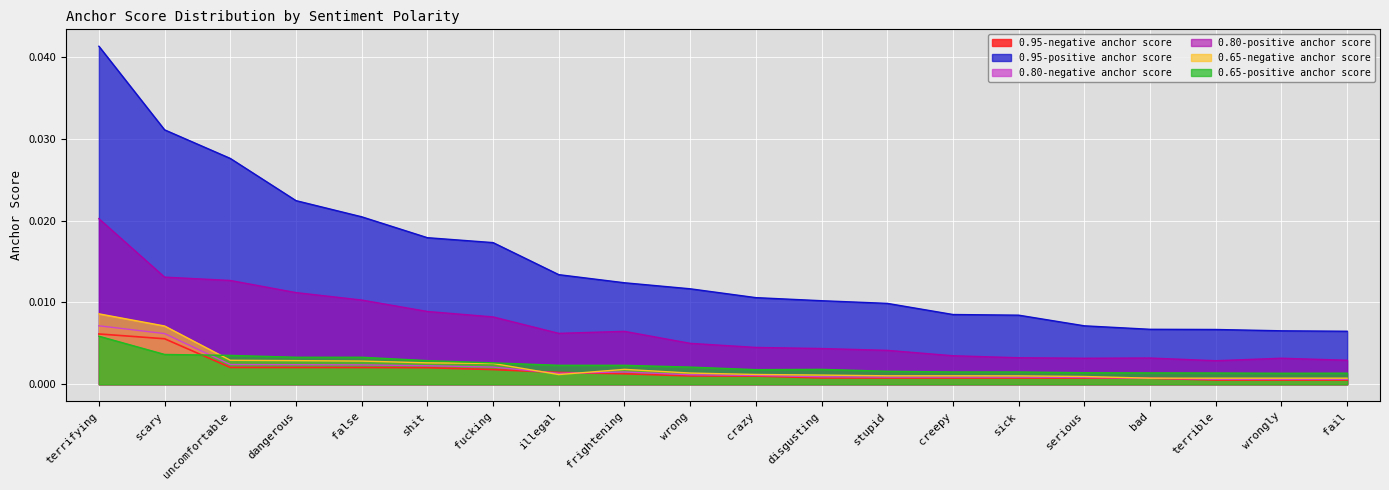

The value of 0.80-negative anchor score at wrongly is 0.0. True or false?

True